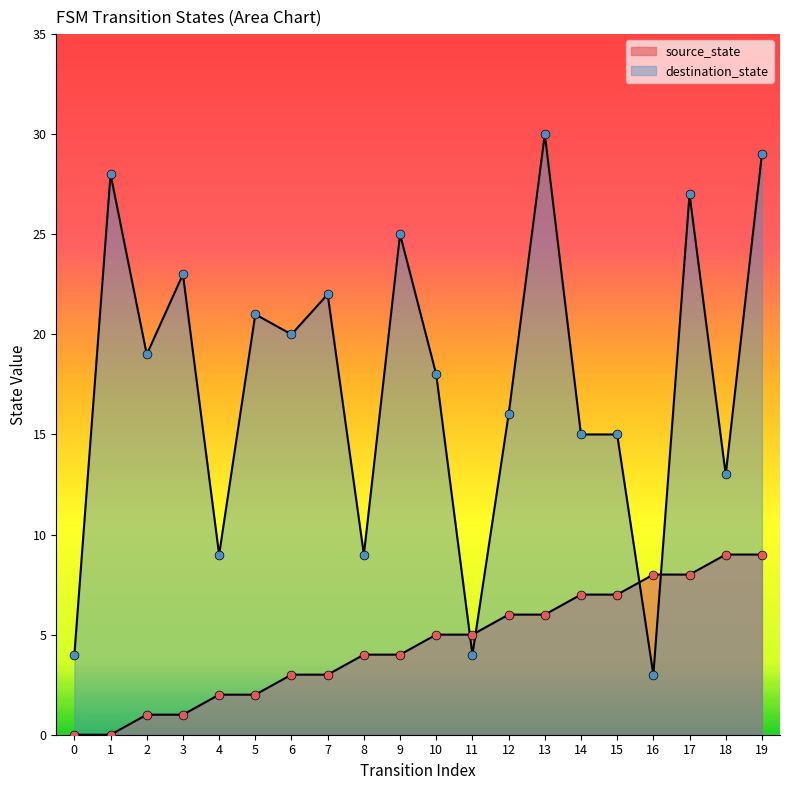

Is the value of source_state at 8 greater than the value of destination_state at 0?

No